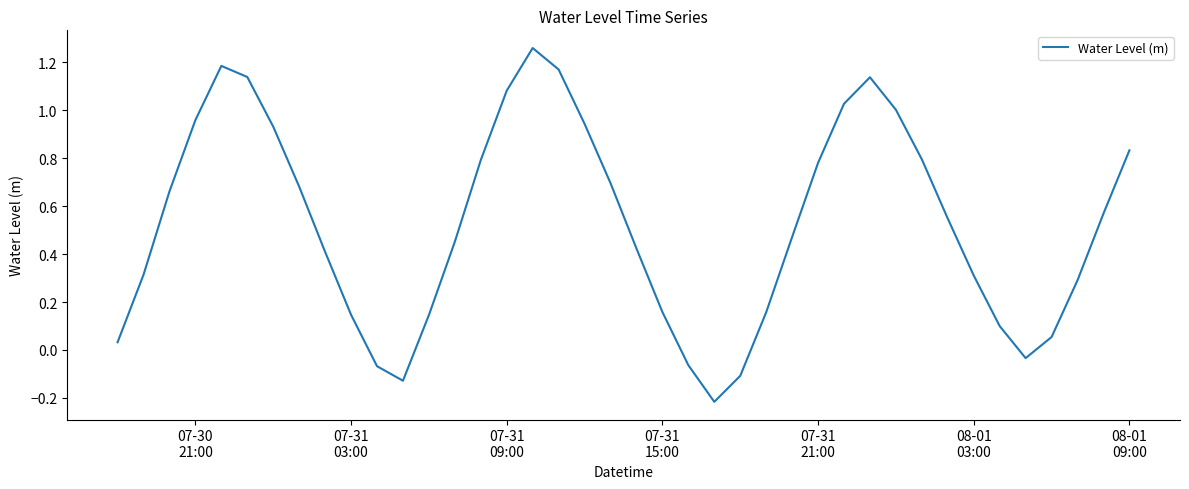

What is the difference between the maximum and minimum values?

1.5